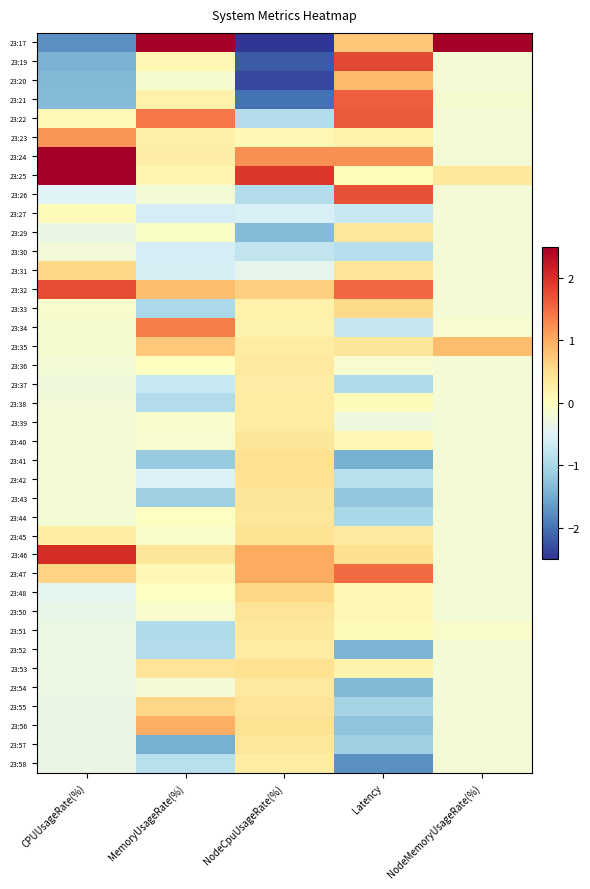

Rank the series at CPUUsageRate(%) from lowest to highest value.

23:17, 23:19, 23:20, 23:21, 23:26, 23:48, 23:50, 23:57, 23:58, 23:55, 23:56, 23:29, 23:51, 23:52, 23:53, 23:54, 23:37, 23:38, 23:30, 23:36, 23:39, 23:40, 23:44, 23:42, 23:43, 23:41, 23:35, 23:34, 23:33, 23:27, 23:22, 23:45, 23:31, 23:47, 23:23, 23:32, 23:46, 23:24, 23:25